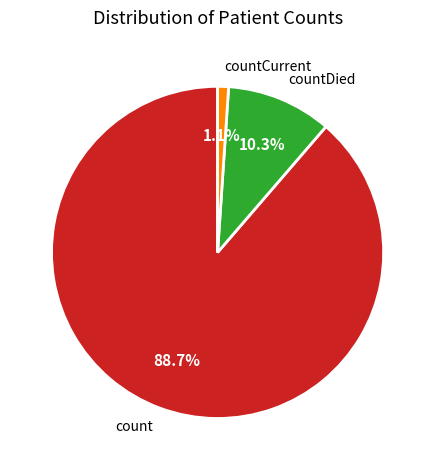

Do countCurrent and countDied together represent more than half of the pie?

No